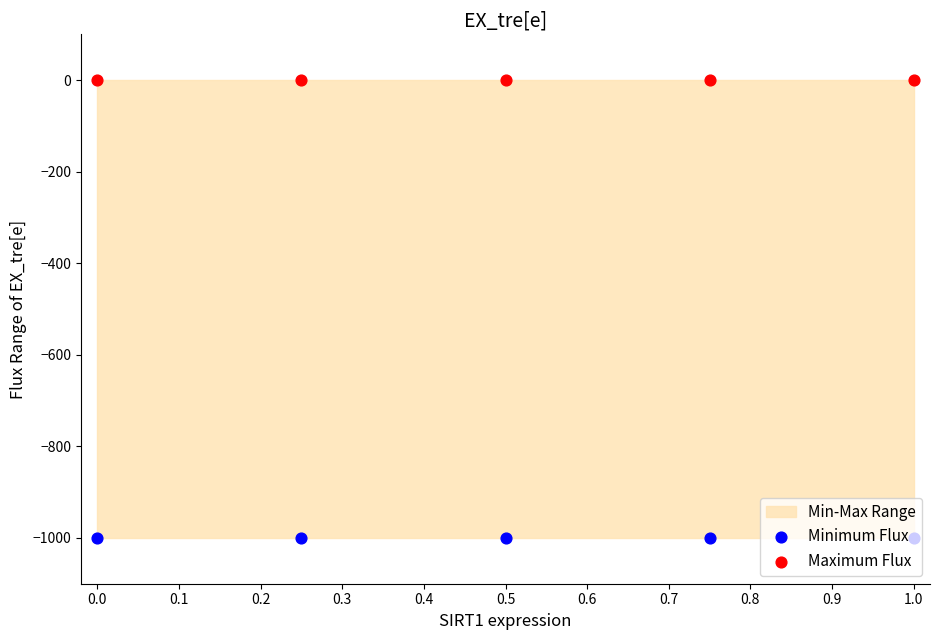

At how many categories does at least one series exceed -215?

5